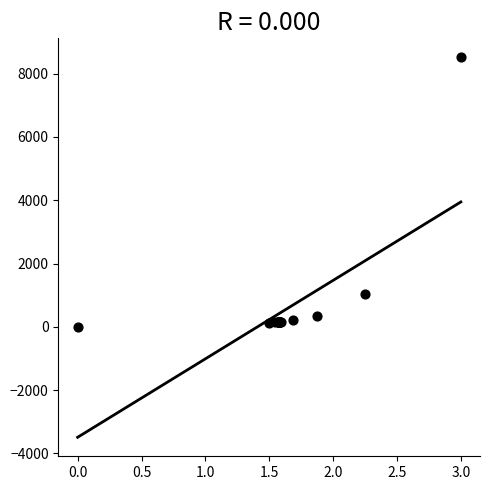

What Y value in the scatter plot is closest to 4257?

1031.5